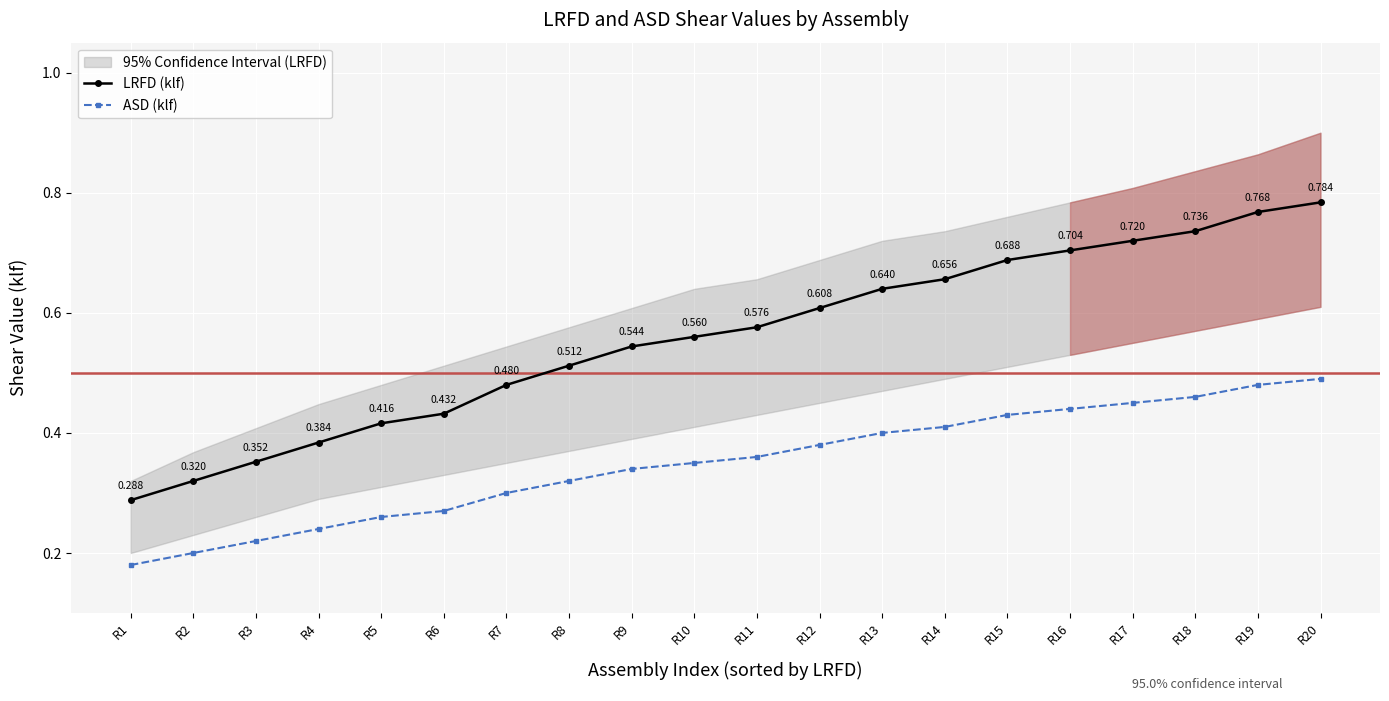

Which category has the highest value across all series?

R20